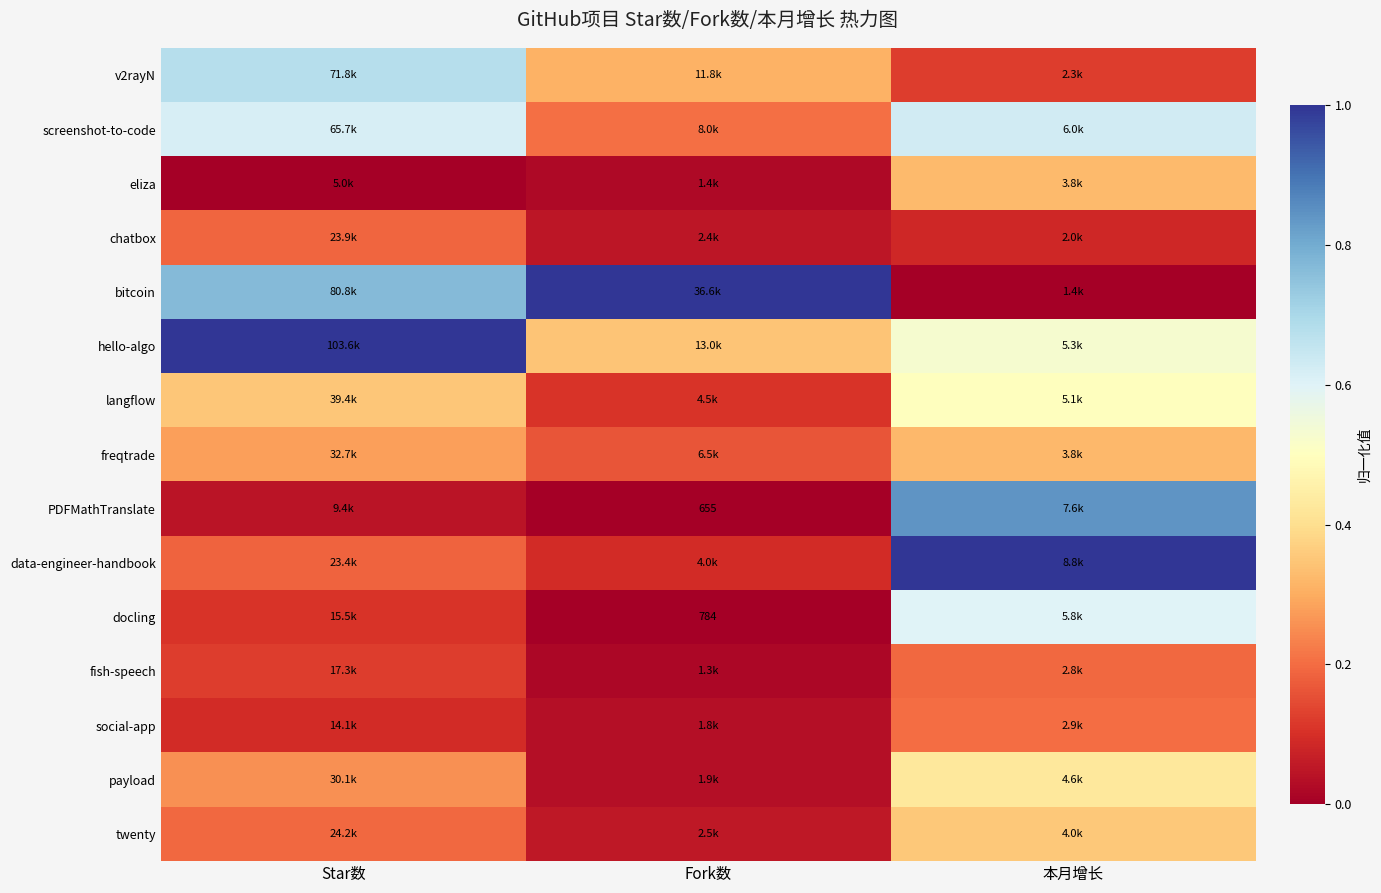

Which category has the lowest value in the payload series?

Fork数